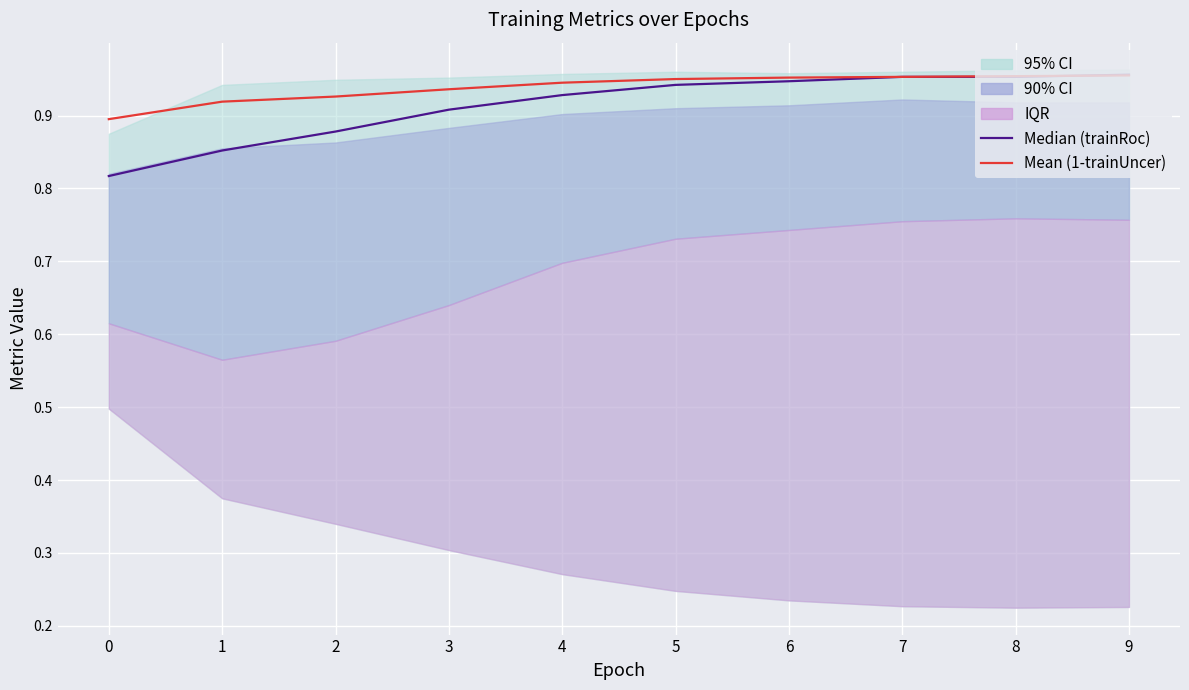

Reading left to right, what are all the values shown in this chart?

Median (trainRoc): 0.8	0.9	0.9	0.9	0.9	0.9	0.9	1.0	1.0	1.0
Mean (1-trainUncer): 0.9	0.9	0.9	0.9	0.9	0.9	1.0	1.0	1.0	1.0